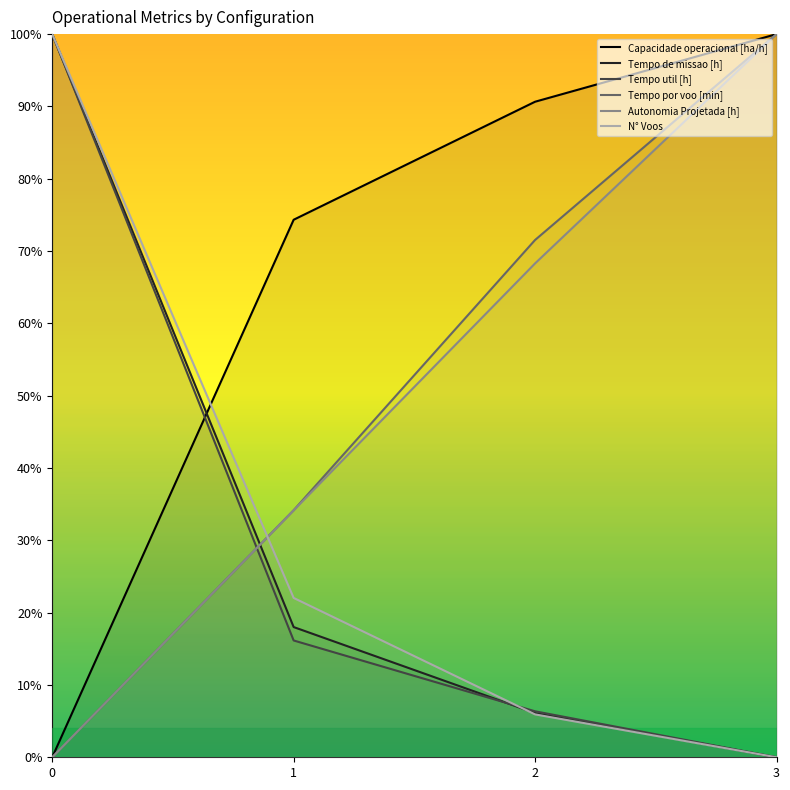

What is the value of the Tempo por voo [min] point at the 4th from the left?

100.0